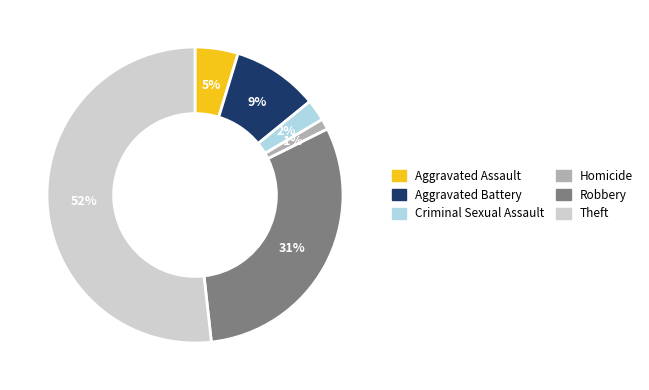

To the nearest percent, what is the difference between the largest and smallest slice percentages?

51%